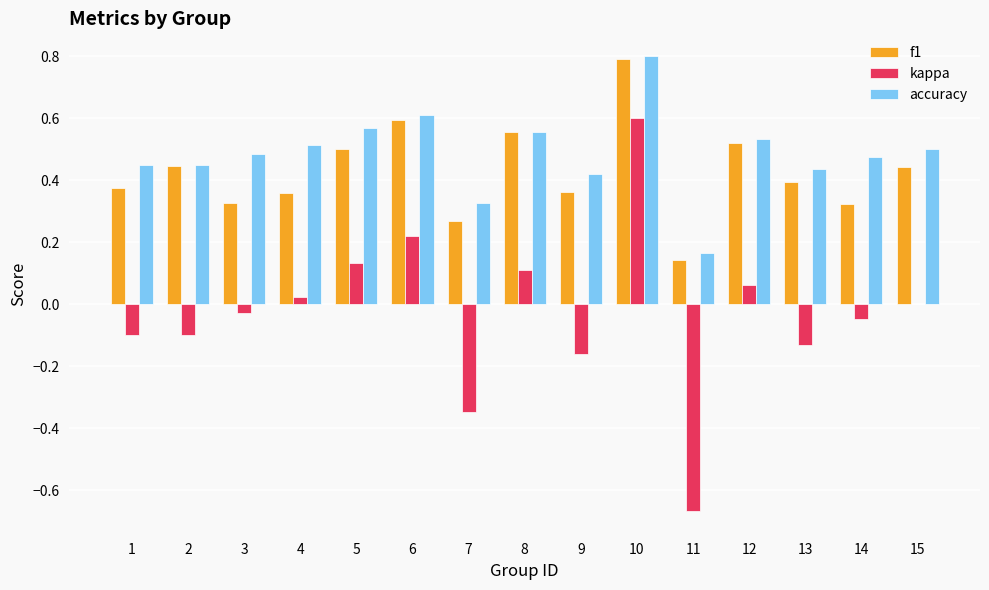

The value of accuracy at 9 is 0.1. True or false?

False